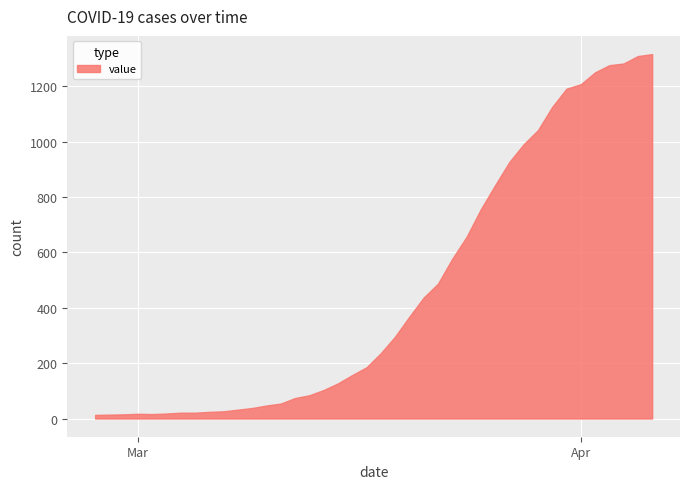

The chart shows a value of 127 at 2020-03-15. True or false?

True